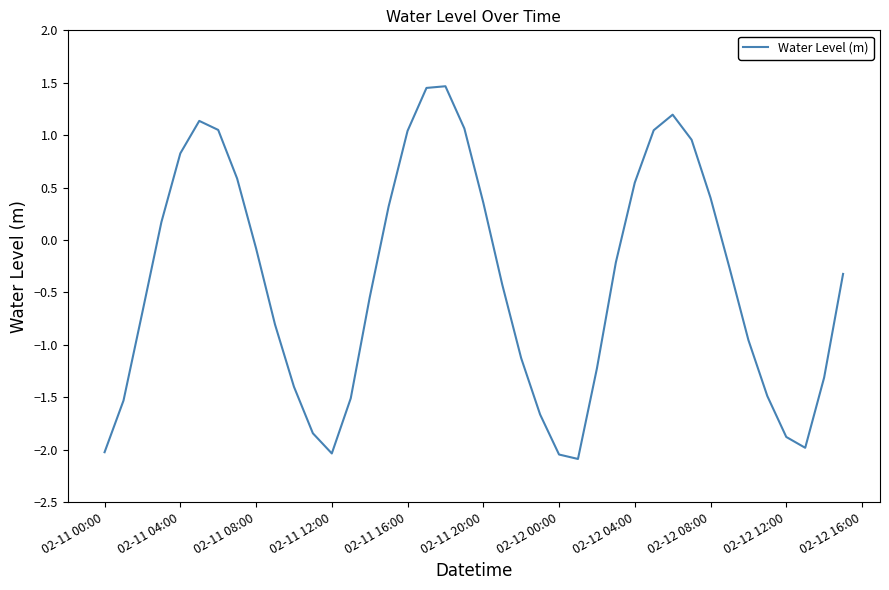

How many series are shown in this chart?

1